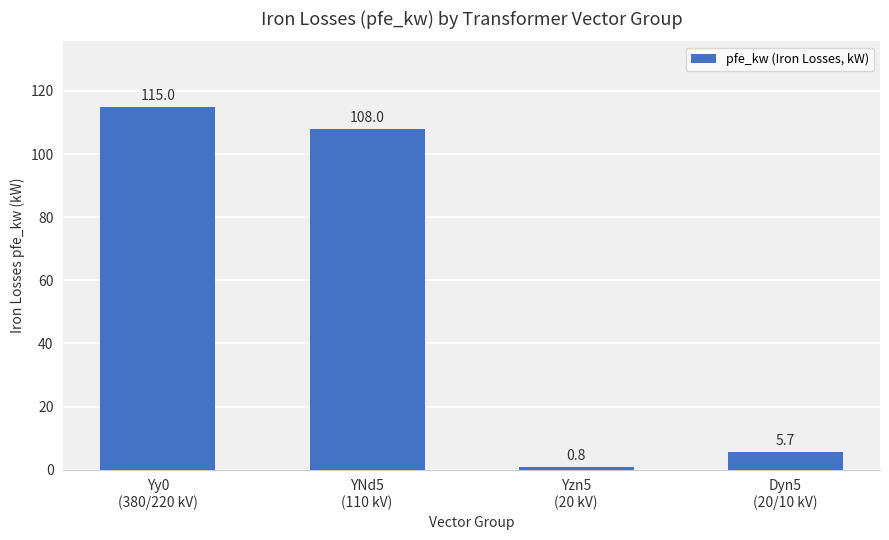

How many values are below 108?

2